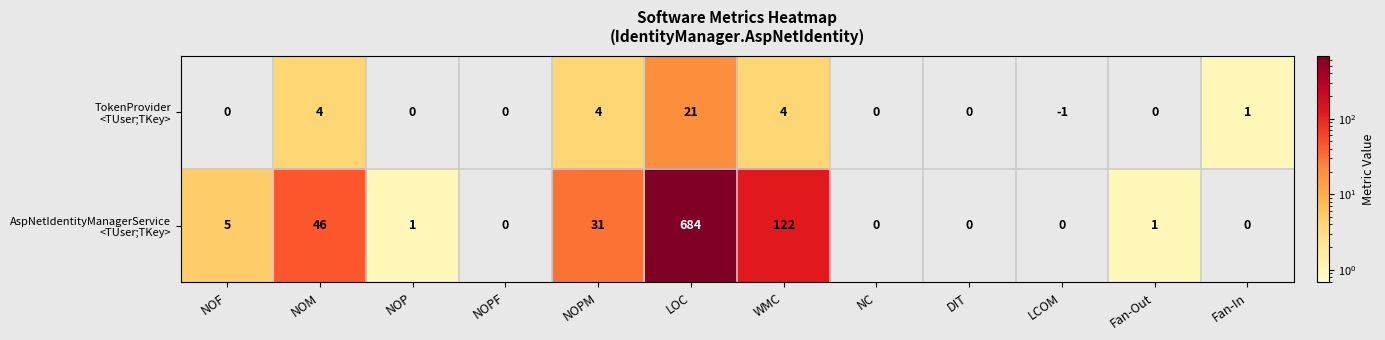

What is the spread (max minus min) of values at NOF?

5